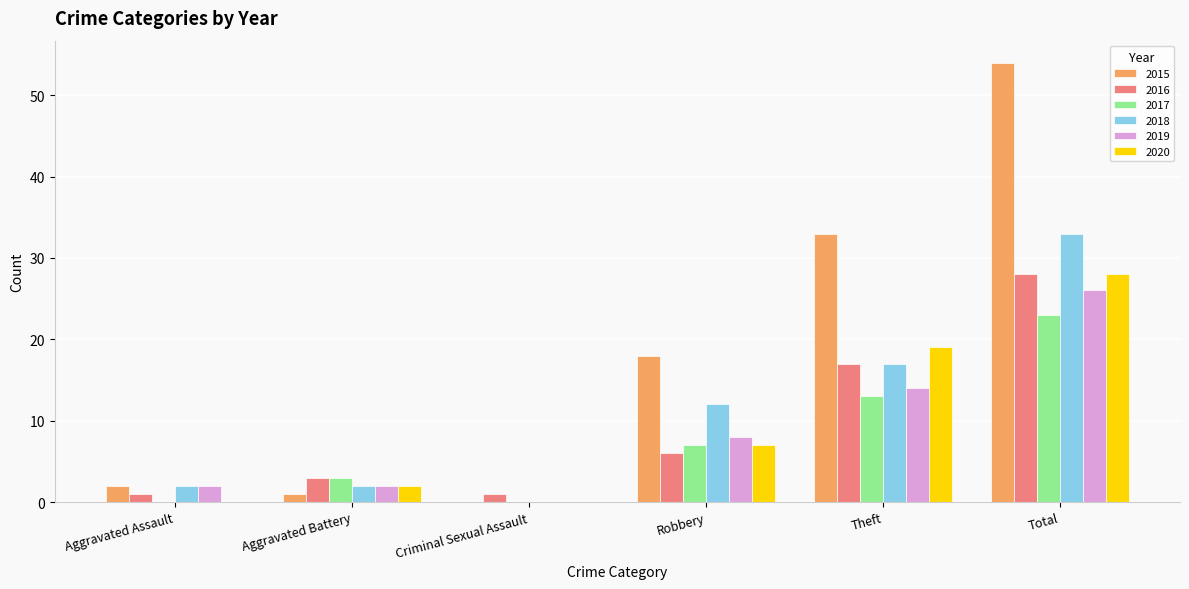

Reading right to left, list all the values displayed in this chart.

2015: Total=54	Theft=33	Robbery=18	Criminal Sexual Assault=0	Aggravated Battery=1	Aggravated Assault=2
2016: Total=28	Theft=17	Robbery=6	Criminal Sexual Assault=1	Aggravated Battery=3	Aggravated Assault=1
2017: Total=23	Theft=13	Robbery=7	Criminal Sexual Assault=0	Aggravated Battery=3	Aggravated Assault=0
2018: Total=33	Theft=17	Robbery=12	Criminal Sexual Assault=0	Aggravated Battery=2	Aggravated Assault=2
2019: Total=26	Theft=14	Robbery=8	Criminal Sexual Assault=0	Aggravated Battery=2	Aggravated Assault=2
2020: Total=28	Theft=19	Robbery=7	Criminal Sexual Assault=0	Aggravated Battery=2	Aggravated Assault=0